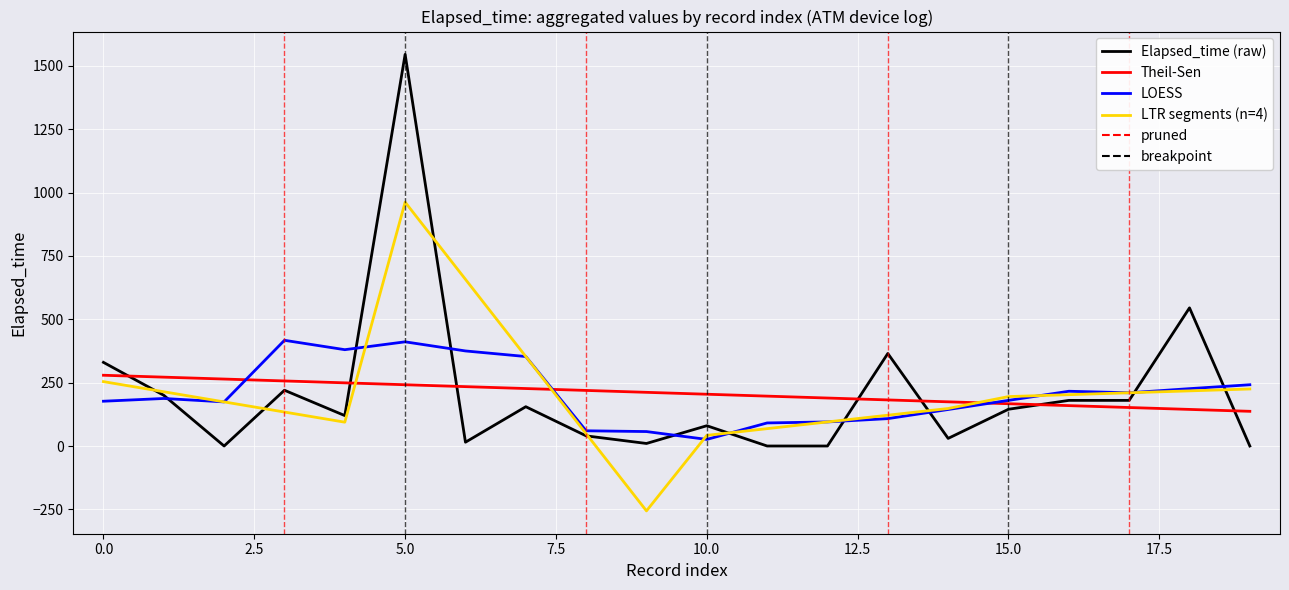

What is the maximum value for LOESS?

417.0